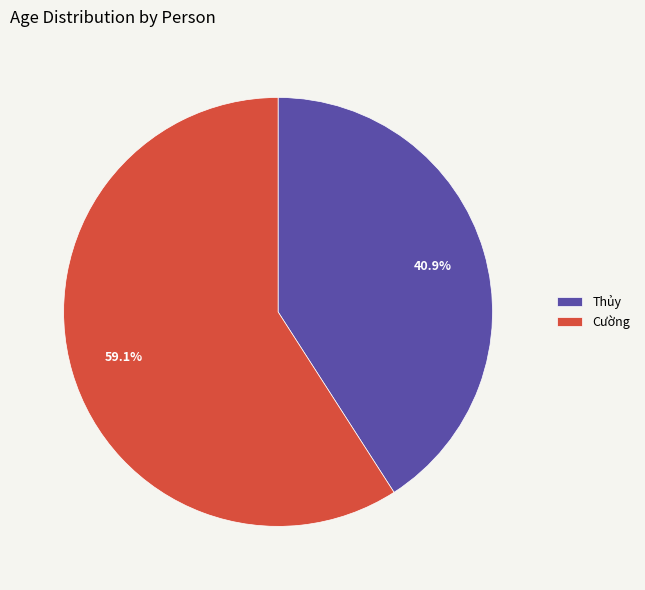

What portion of the pie excludes Thủy?

59.1%